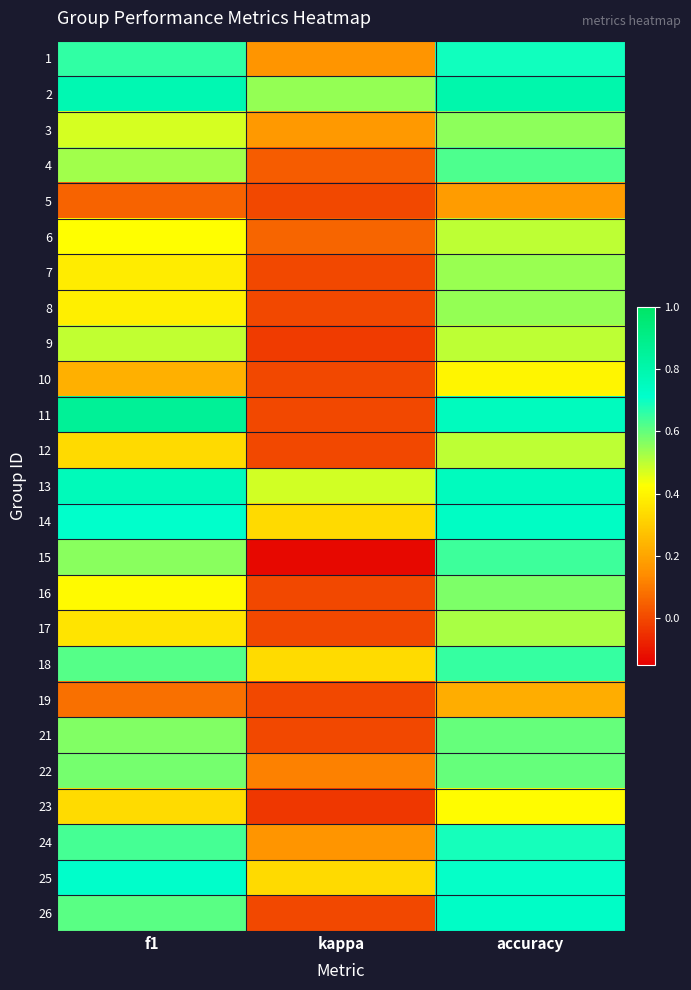

Reading left to right, what are all the values shown in this chart?

1: f1=0.7	kappa=0.2	accuracy=0.7
2: f1=0.8	kappa=0.5	accuracy=0.8
3: f1=0.5	kappa=0.2	accuracy=0.6
4: f1=0.5	kappa=0.0	accuracy=0.6
5: f1=0.1	kappa=0.0	accuracy=0.2
6: f1=0.4	kappa=0.1	accuracy=0.5
7: f1=0.4	kappa=0.0	accuracy=0.5
8: f1=0.4	kappa=0.0	accuracy=0.5
9: f1=0.5	kappa=-0.0	accuracy=0.5
10: f1=0.2	kappa=0.0	accuracy=0.4
11: f1=0.9	kappa=0.0	accuracy=0.8
12: f1=0.3	kappa=0.0	accuracy=0.5
13: f1=0.8	kappa=0.5	accuracy=0.8
14: f1=0.7	kappa=0.3	accuracy=0.7
15: f1=0.6	kappa=-0.1	accuracy=0.6
16: f1=0.4	kappa=0.0	accuracy=0.6
17: f1=0.4	kappa=0.0	accuracy=0.5
18: f1=0.6	kappa=0.3	accuracy=0.7
19: f1=0.1	kappa=0.0	accuracy=0.2
21: f1=0.6	kappa=0.0	accuracy=0.6
22: f1=0.6	kappa=0.1	accuracy=0.6
23: f1=0.3	kappa=-0.0	accuracy=0.4
24: f1=0.6	kappa=0.2	accuracy=0.7
25: f1=0.7	kappa=0.3	accuracy=0.7
26: f1=0.6	kappa=0.0	accuracy=0.7